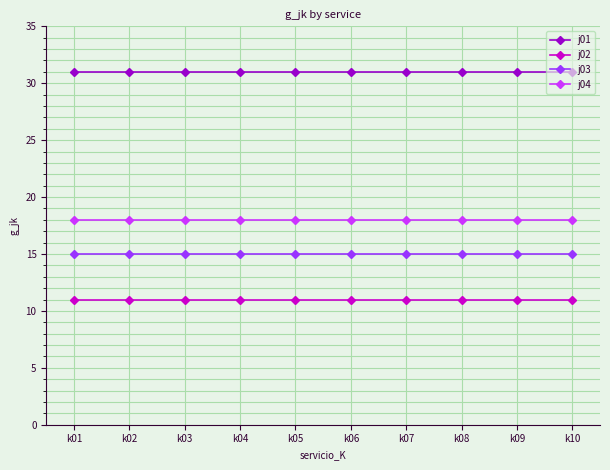

Reading left to right, transcribe all the data shown in this chart.

j01: 31	31	31	31	31	31	31	31	31	31
j02: 11	11	11	11	11	11	11	11	11	11
j03: 15	15	15	15	15	15	15	15	15	15
j04: 18	18	18	18	18	18	18	18	18	18